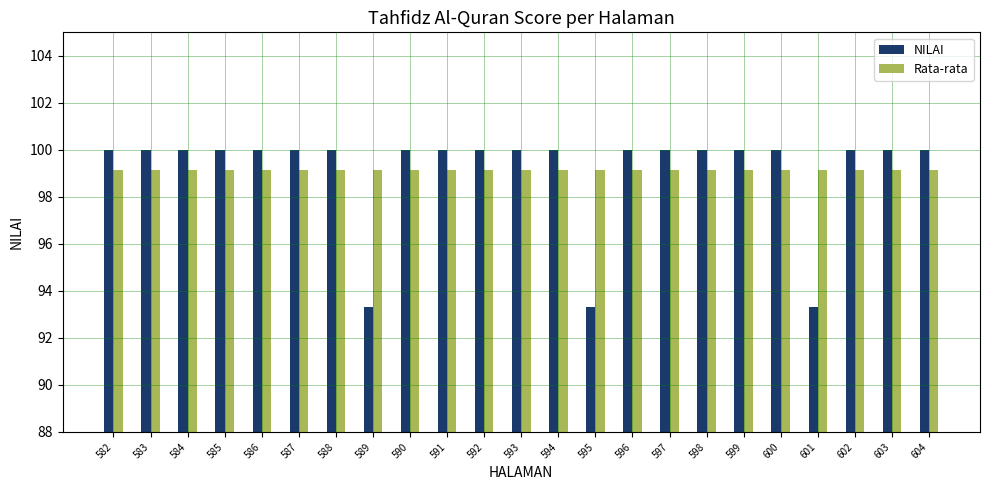

What is the minimum value shown in the chart?

93.3